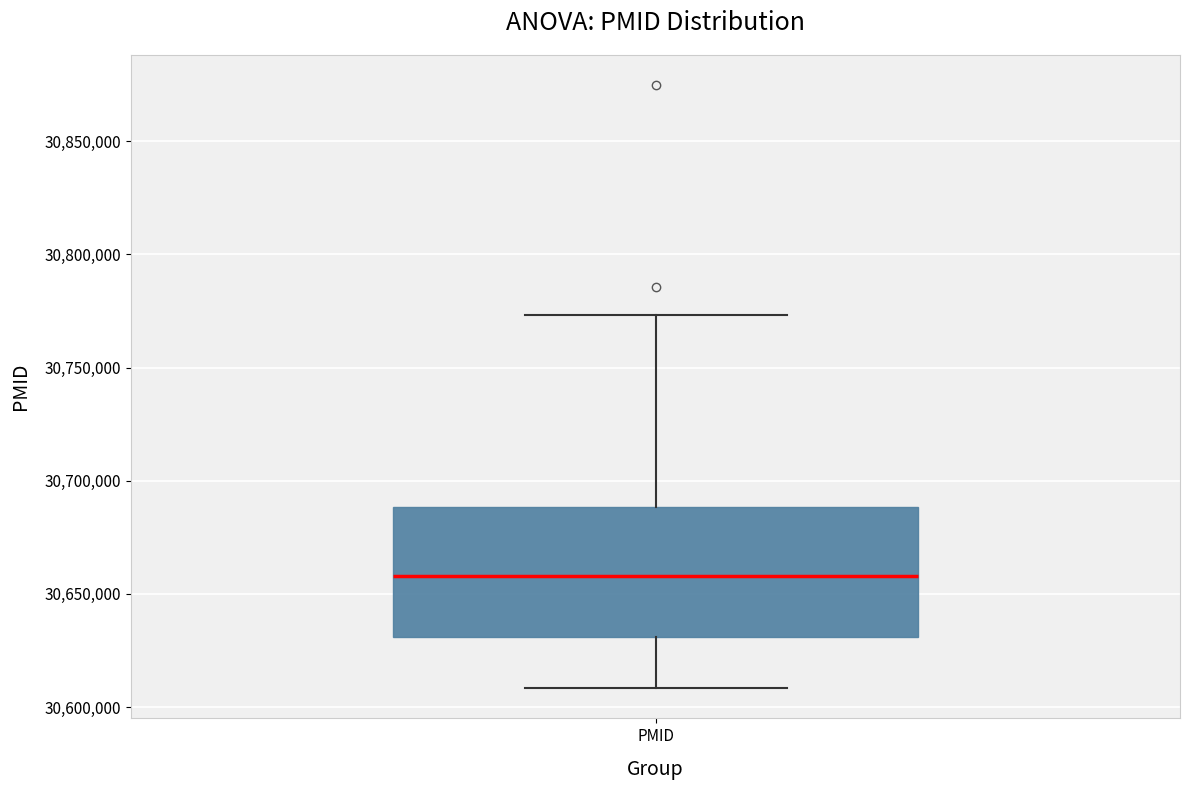

Where is the lower edge of the box for PMID on the y-axis? The values are not printed on the chart, so give them approximately, as read against the axis.

30630000